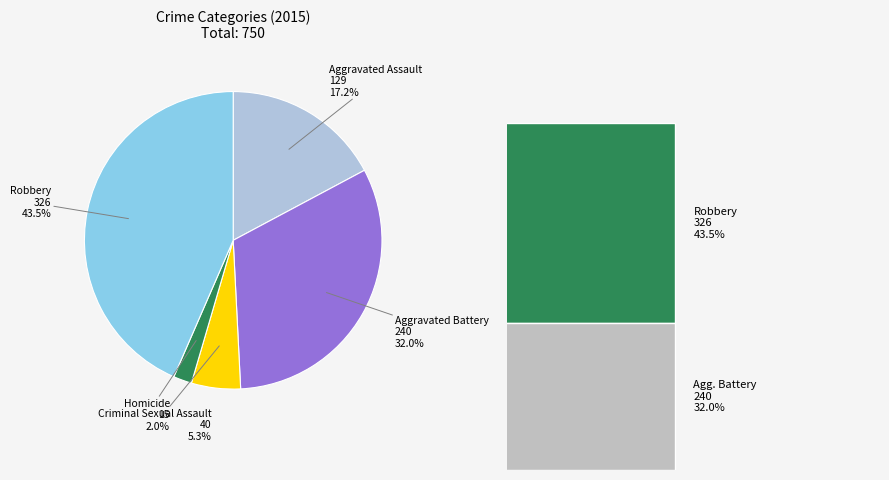

What percentage is the Criminal Sexual Assault slice, to the nearest percent?

5%